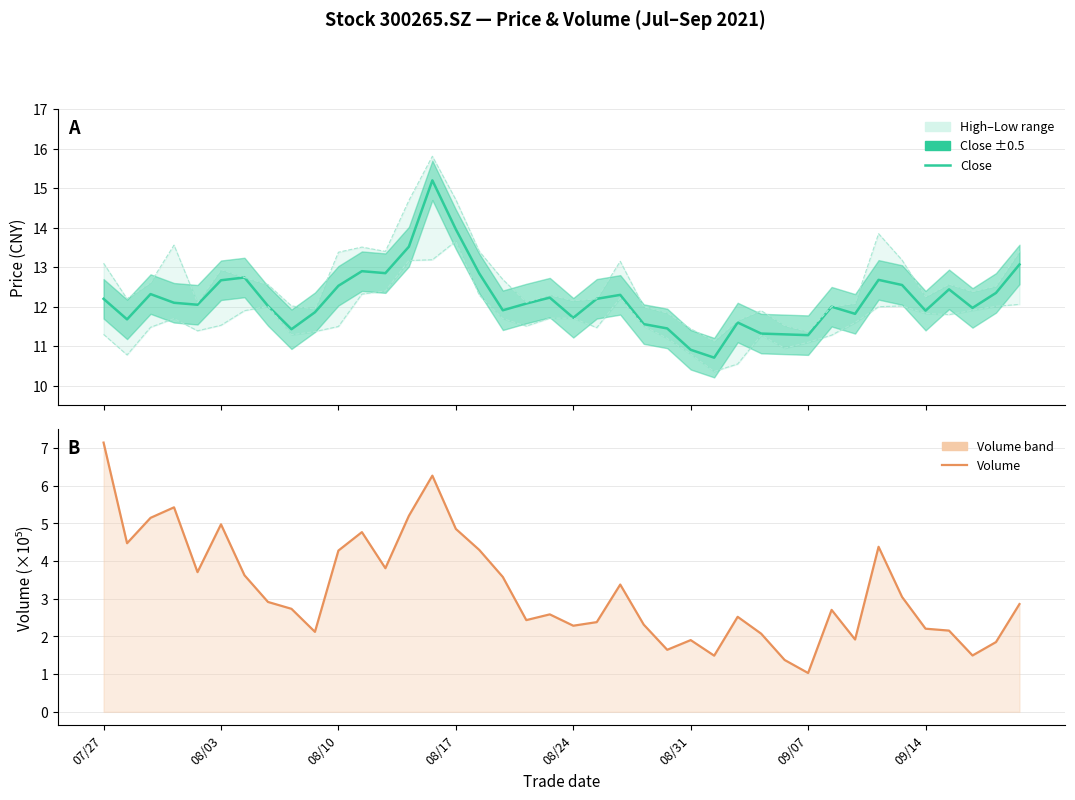

What is the sum of all Close values?

488.2